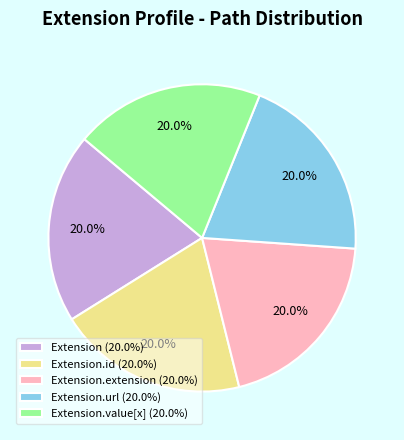

What percentage is NOT represented by Extension.value[x] (20.0%)?

80.0%